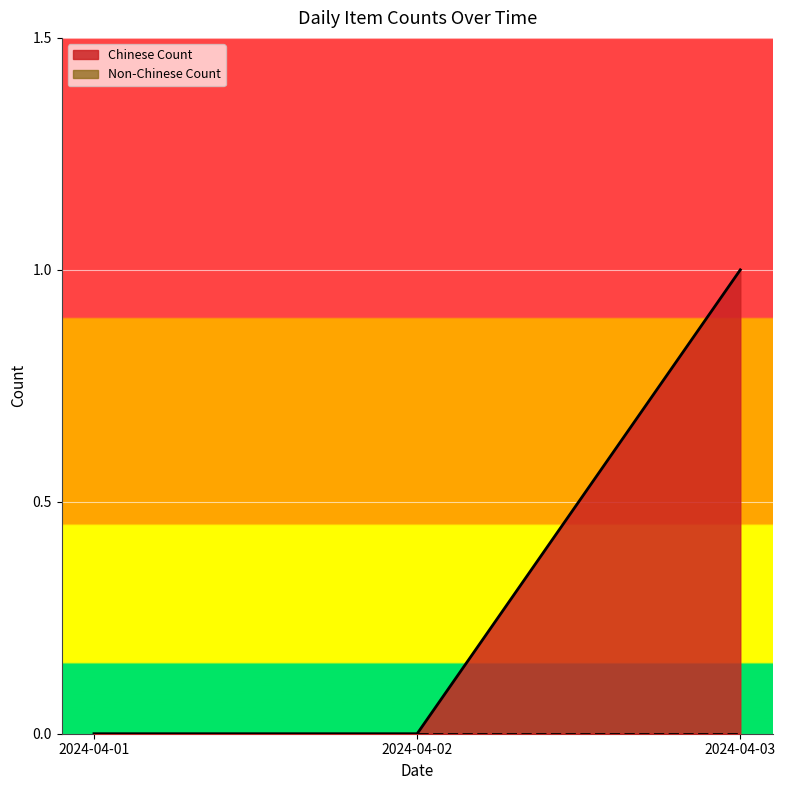

Count the values in the range 0 to 1.

3